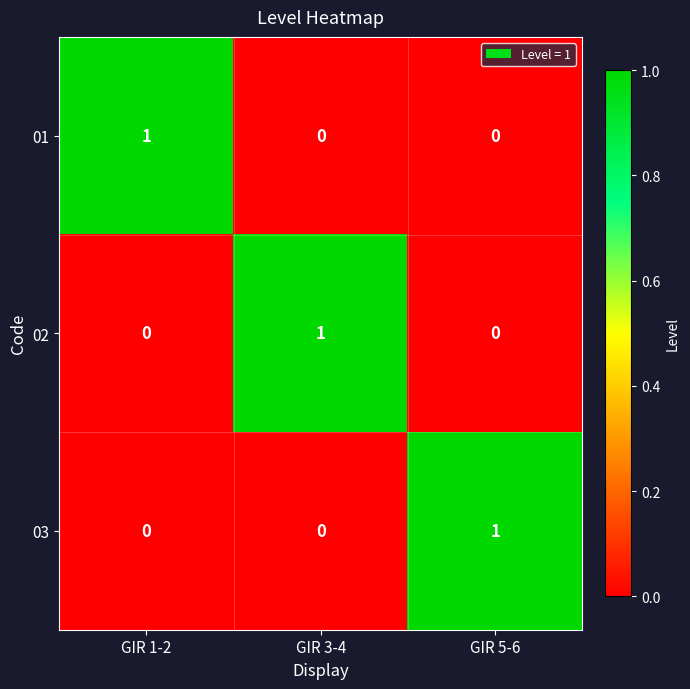

At how many categories does at least one series exceed 0?

3